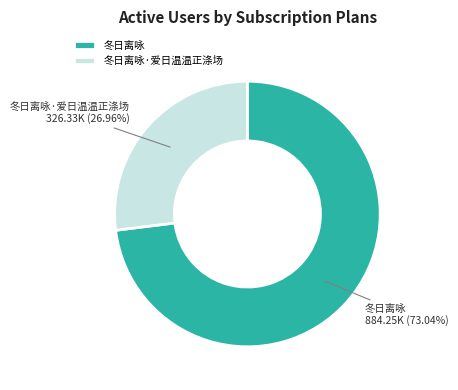

What is the ratio of the value at 冬日离咏 to the value at 冬日离咏·爱日温温正涤场?

2.7